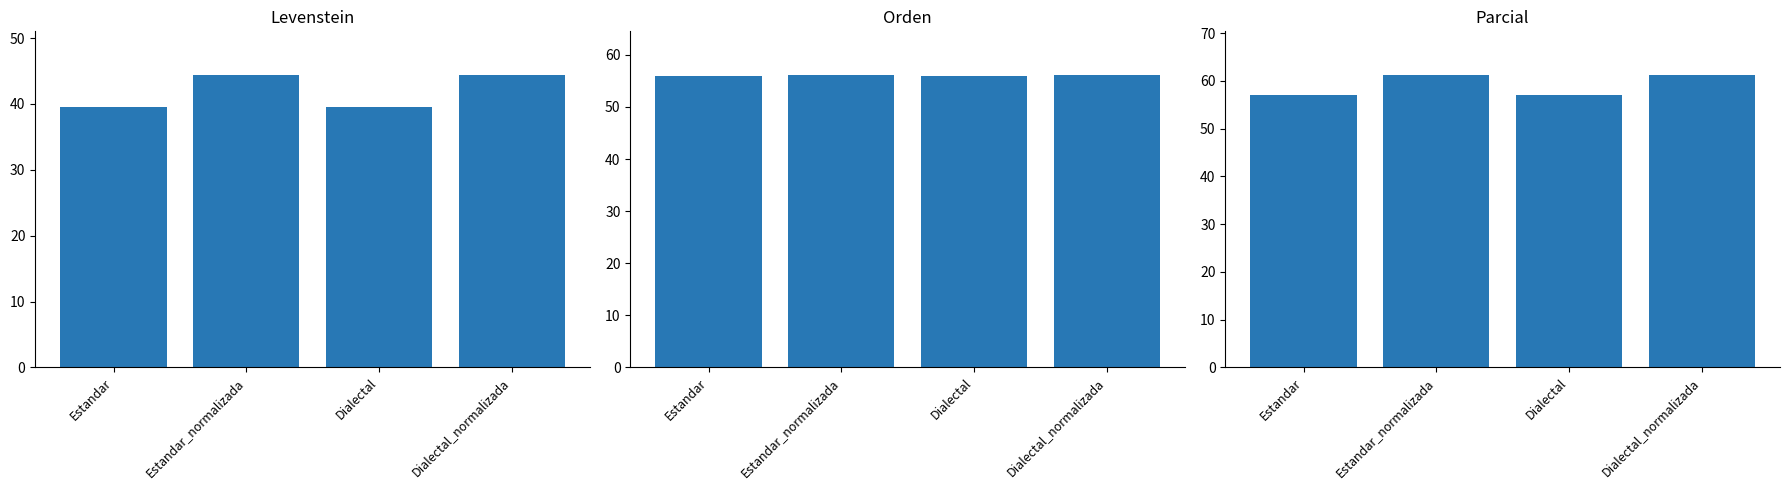

What is the label of the 4th bar from the right?

Estandar